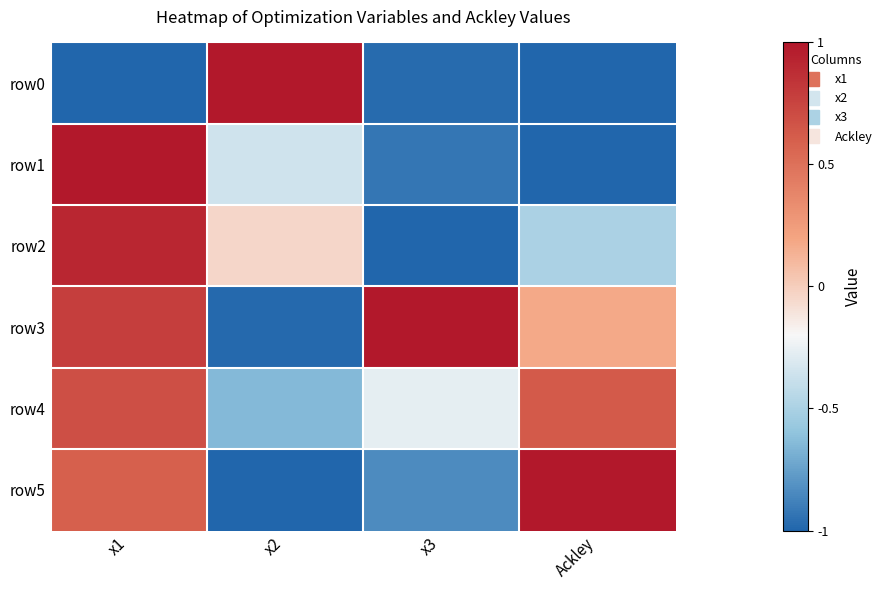

What is the spread (max minus min) of values at x2?

2.0